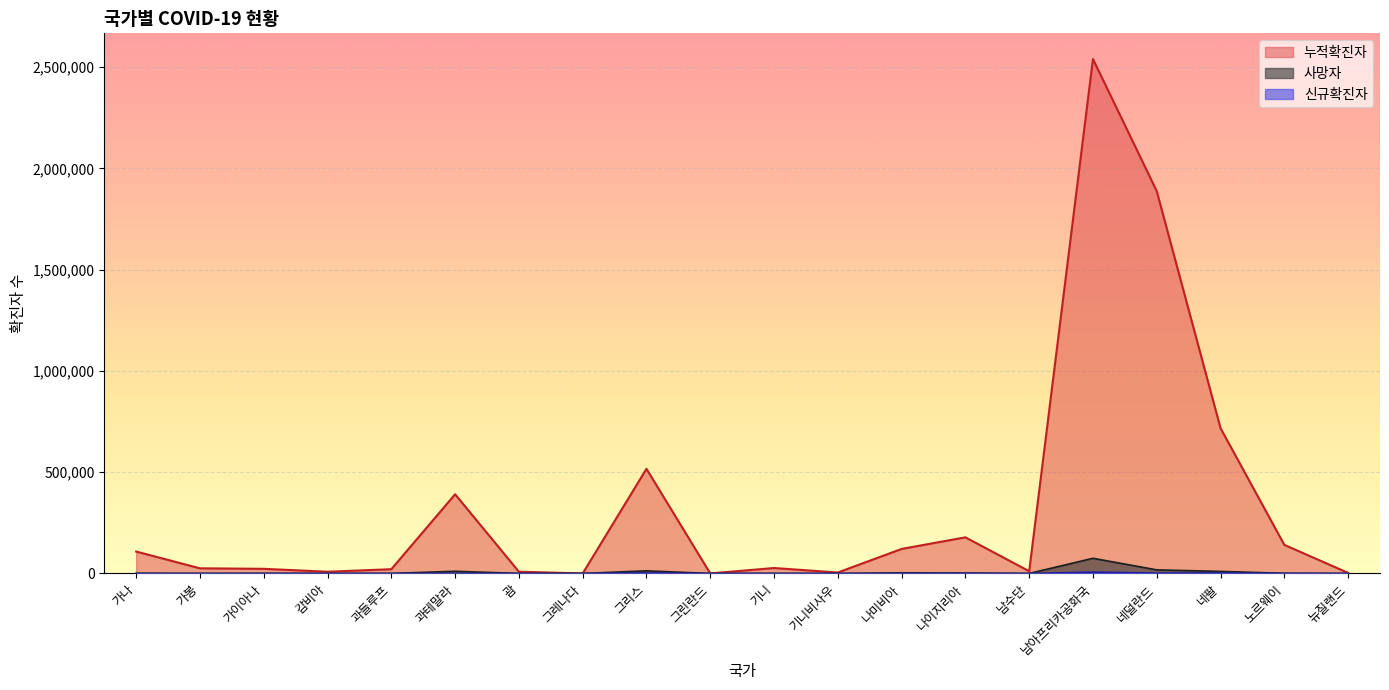

What is the sum of the 신규확진자 values at 남수단 and 그린란드?

28